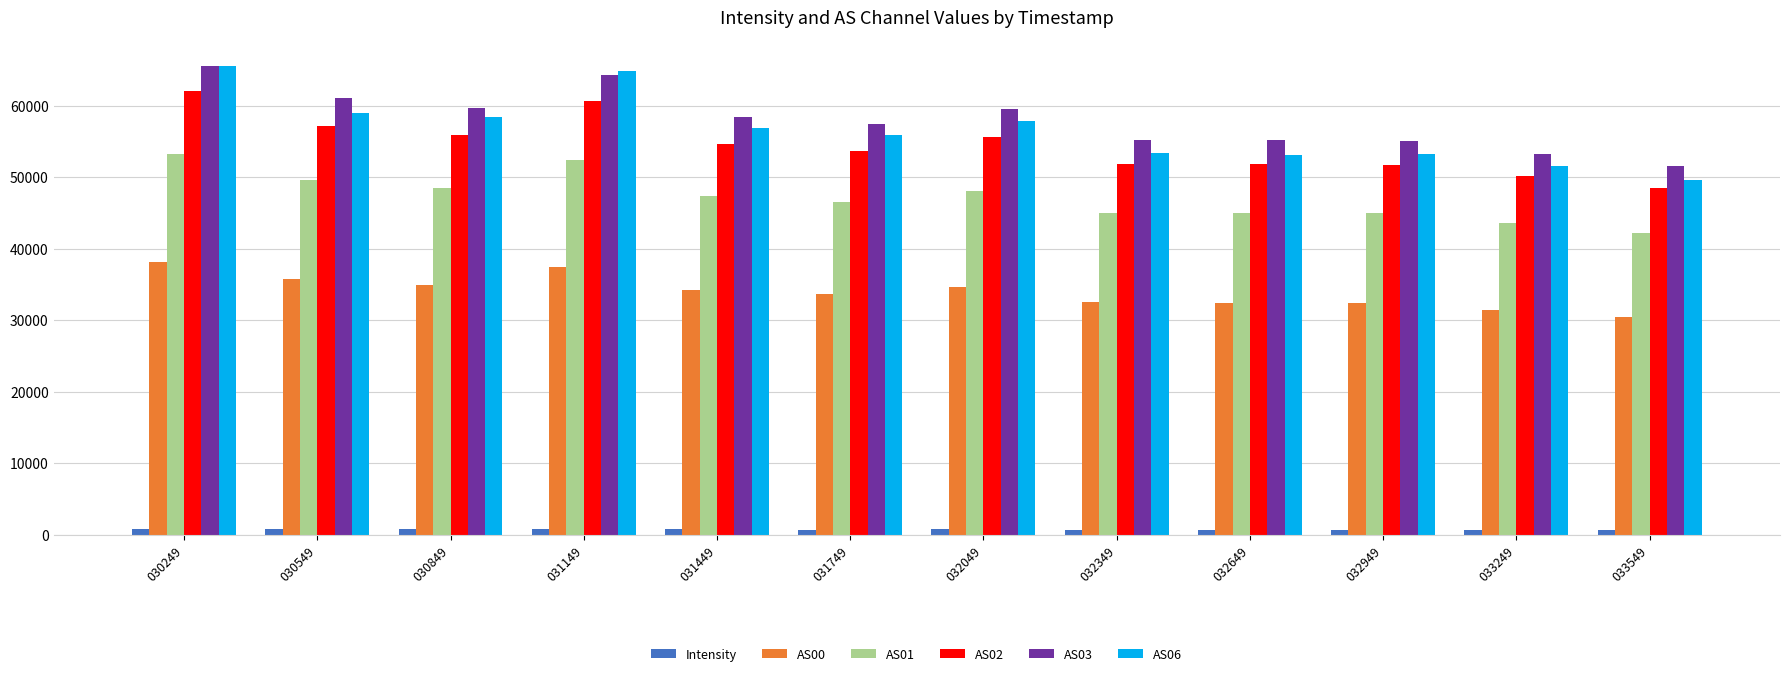

What is the average value of the AS00 series?

33985.8